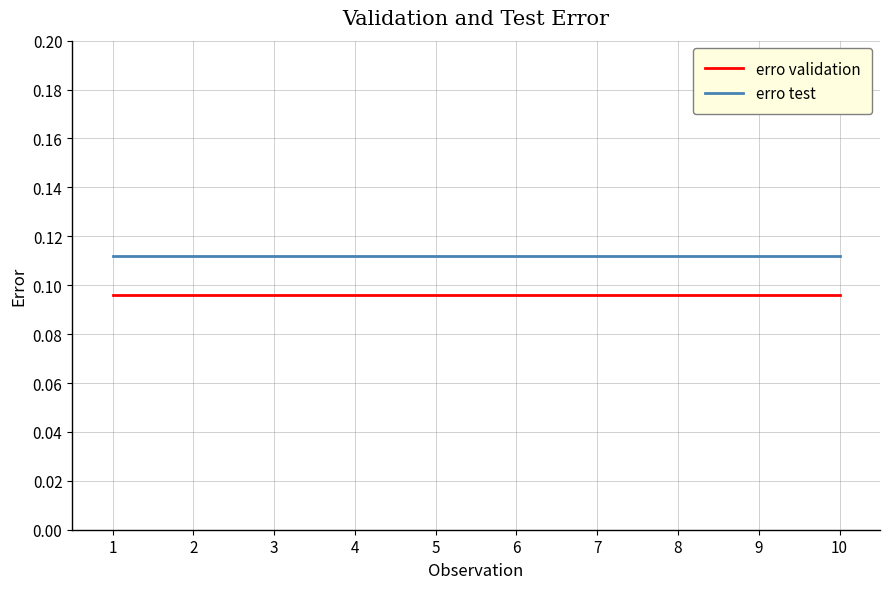

True or false: erro test and erro validation intersect in this chart.

False